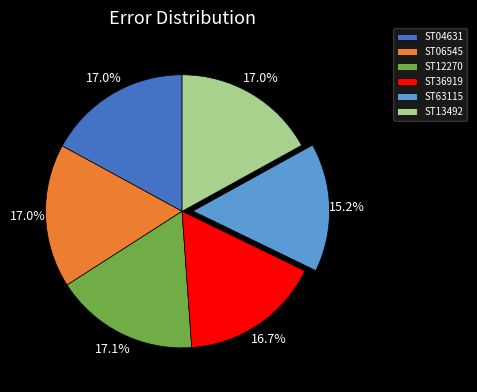

Which category has the smallest portion of the pie?

ST63115